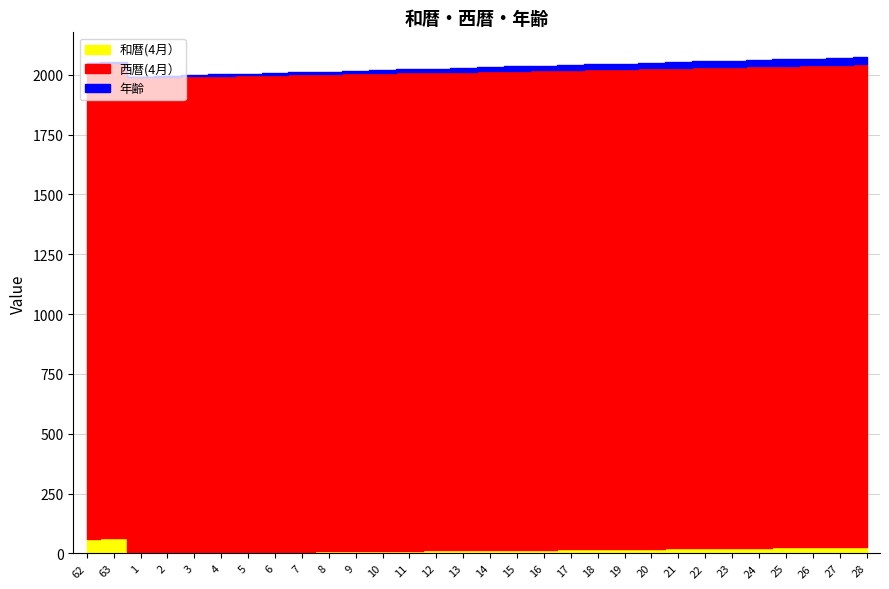

What is the value of the 和暦(4月） point at the 17th from the left?

15